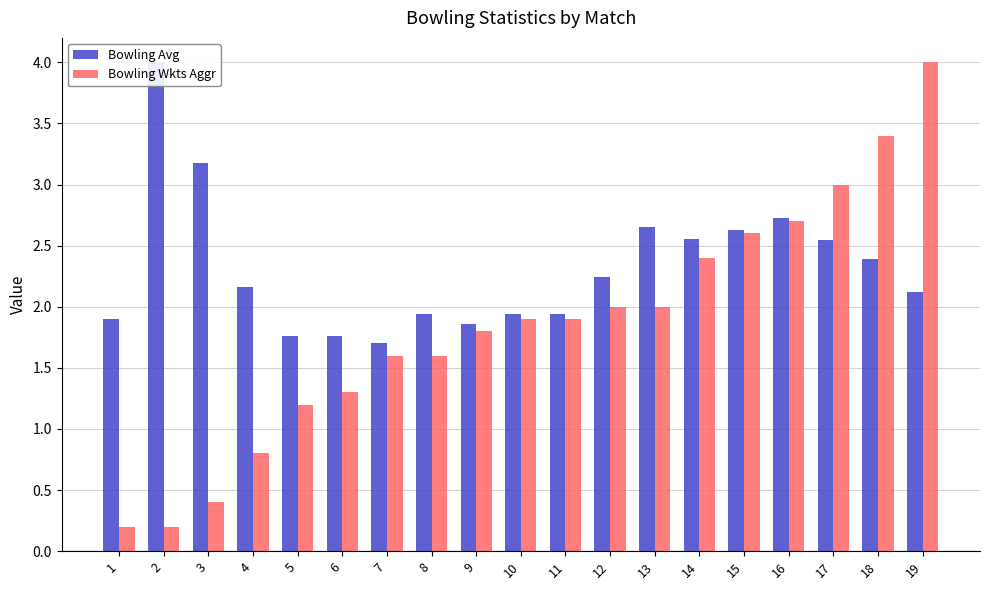

How many groups of bars are there?

19